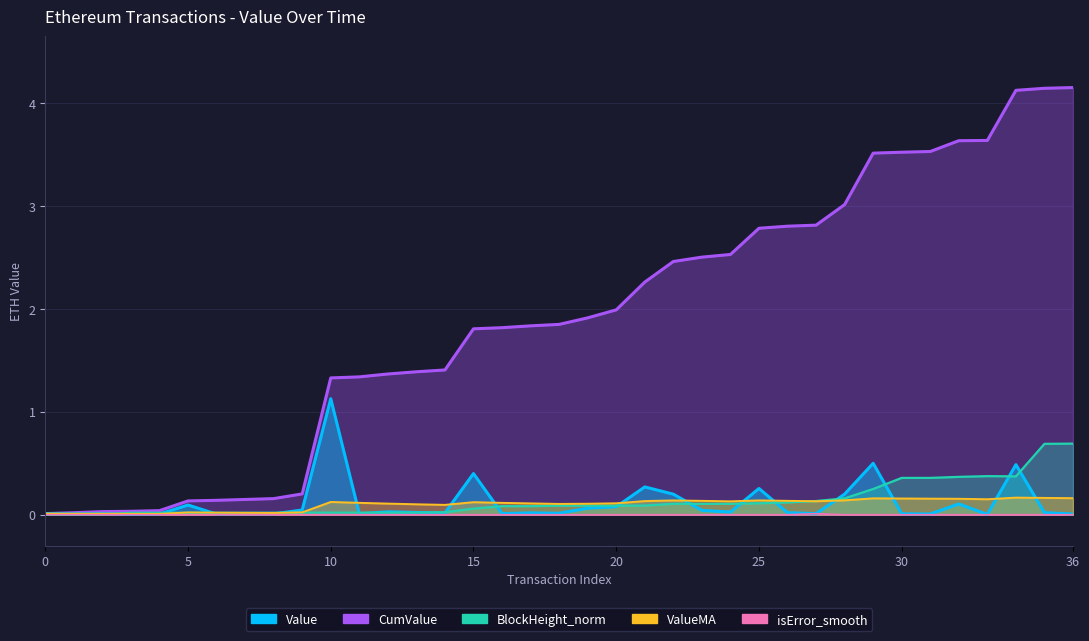

Is it true that Value equals 0.1 at 23?

False